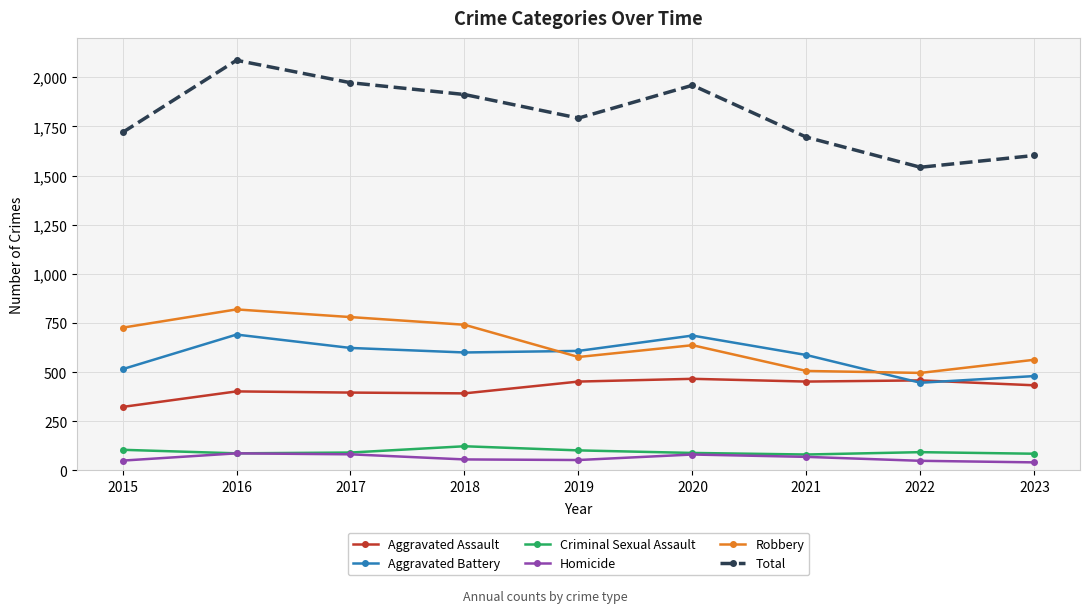

How many values in the Aggravated Battery series are below 600?

4